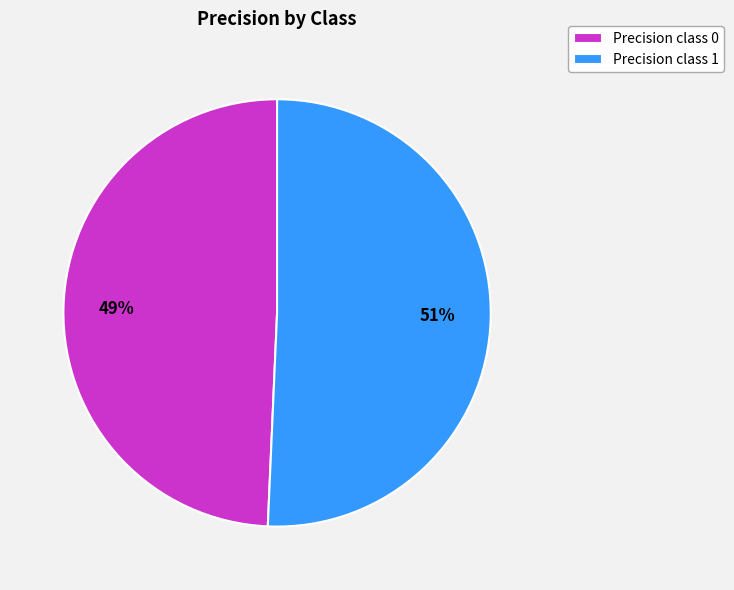

How many slices are in this pie chart?

2